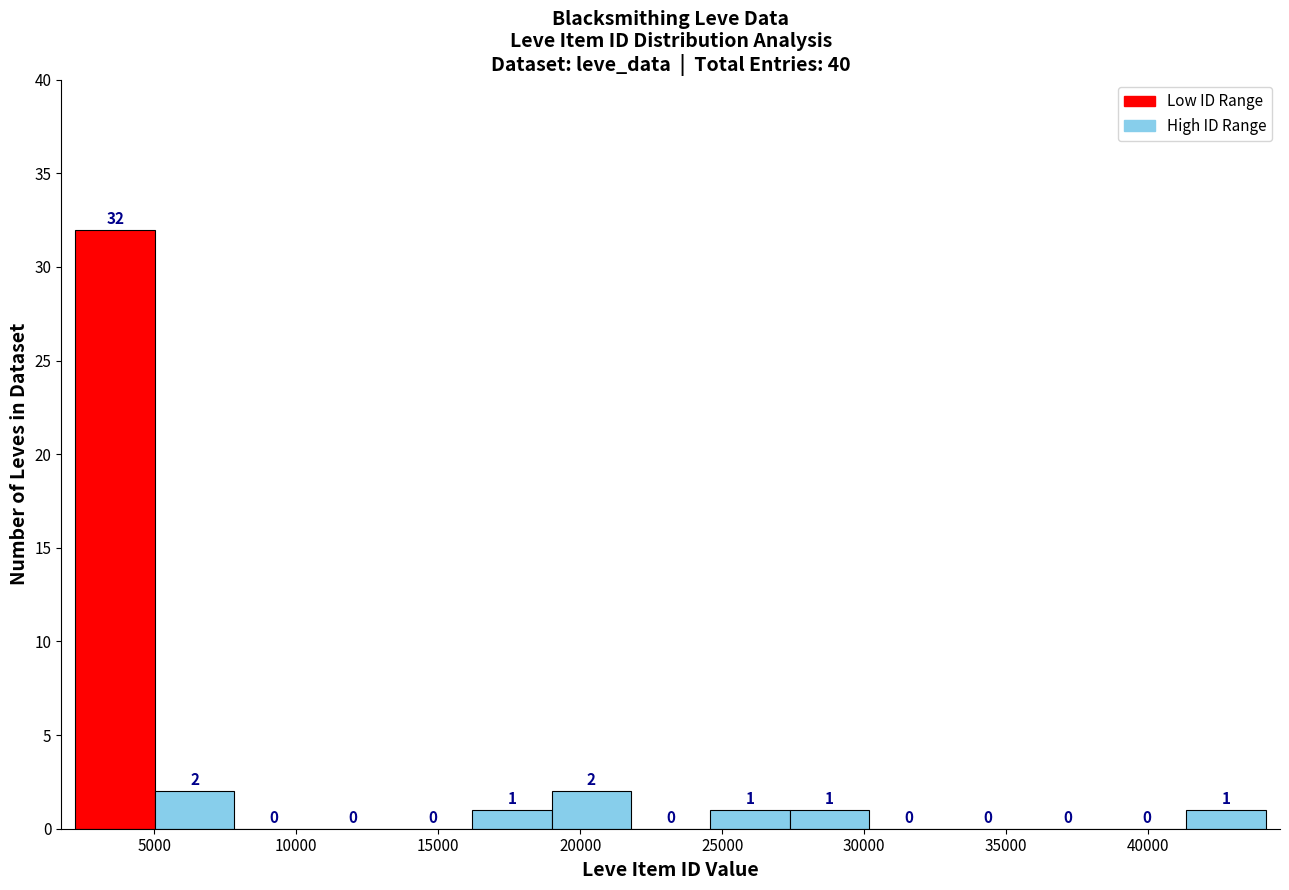

Which range on the x-axis has the tallest bar?

2000 to 5000